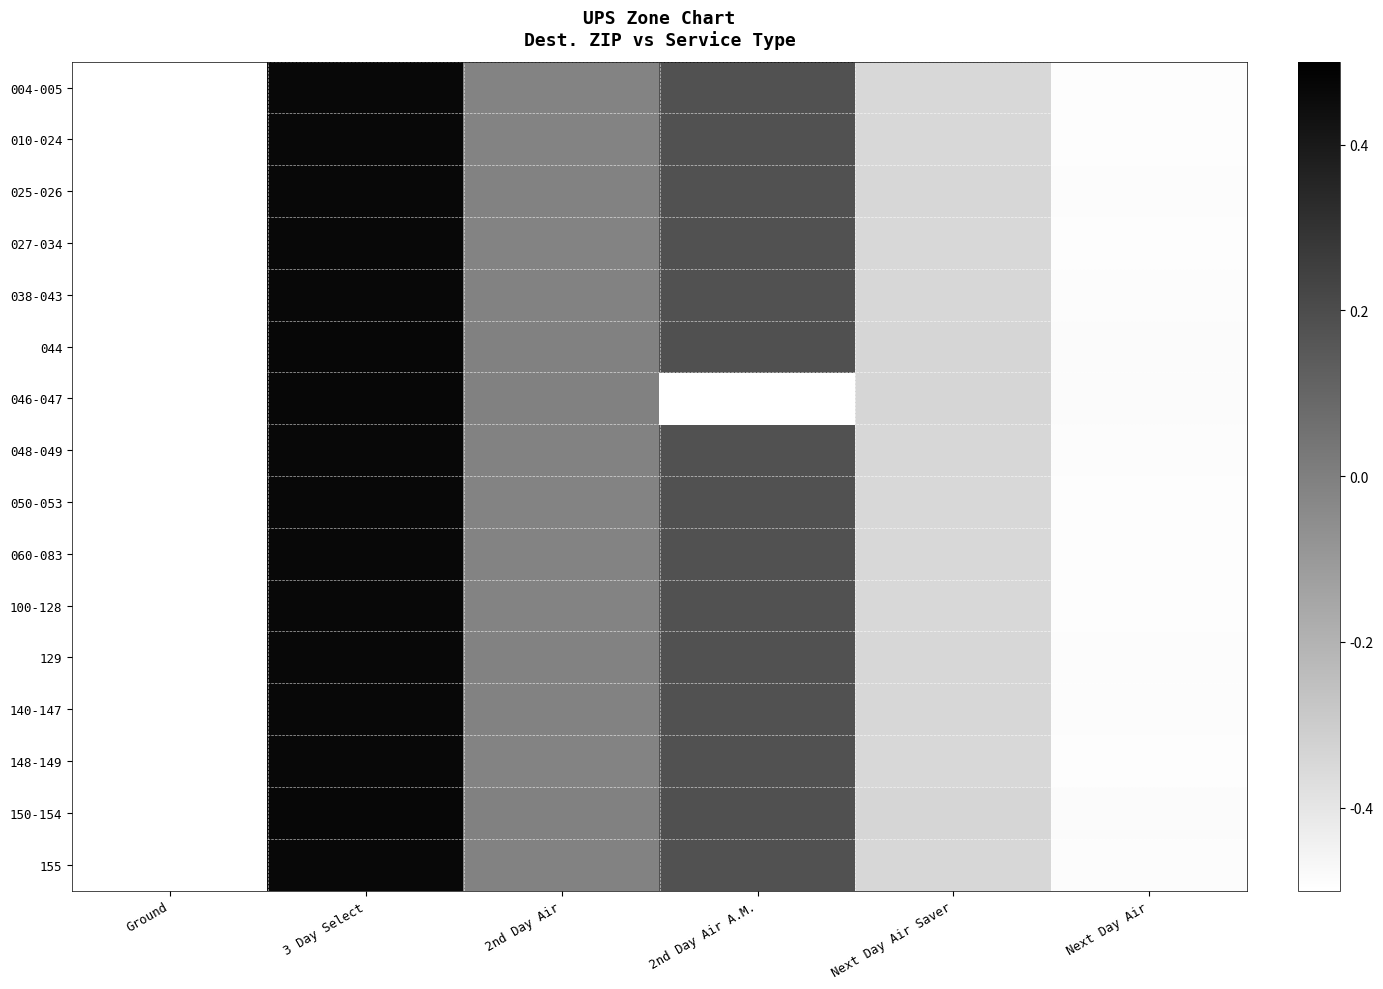

At which category is the sum across all series the highest?

3 Day Select